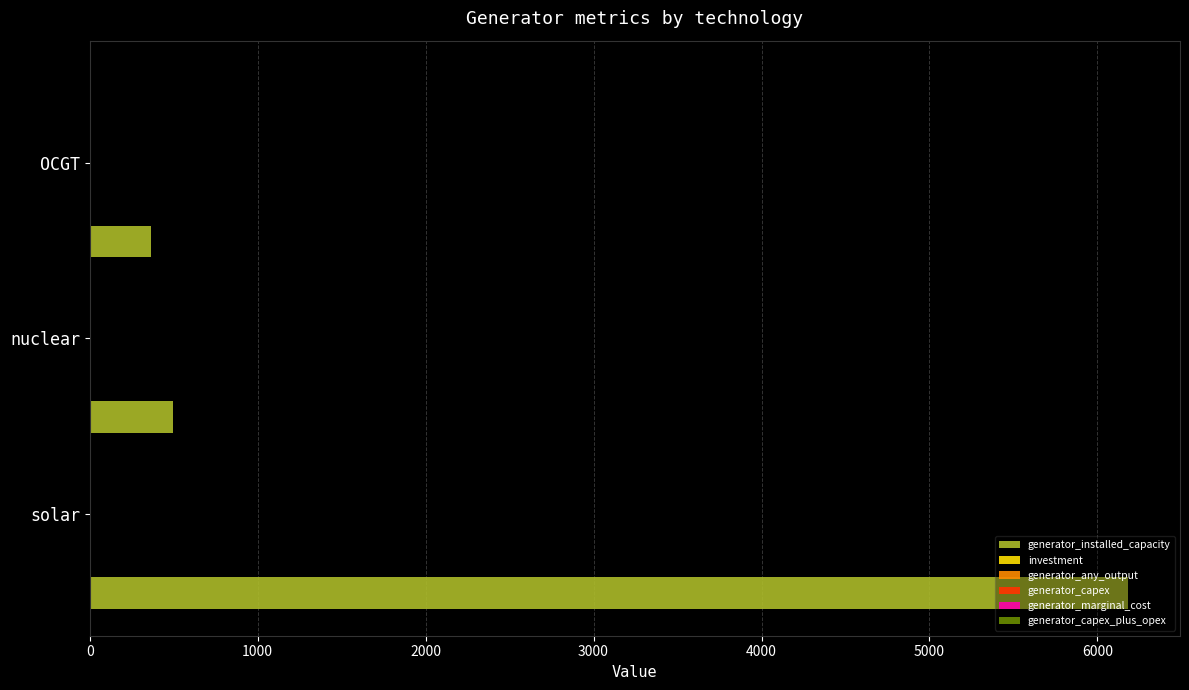

Which series has the largest total across all categories?

generator_installed_capacity